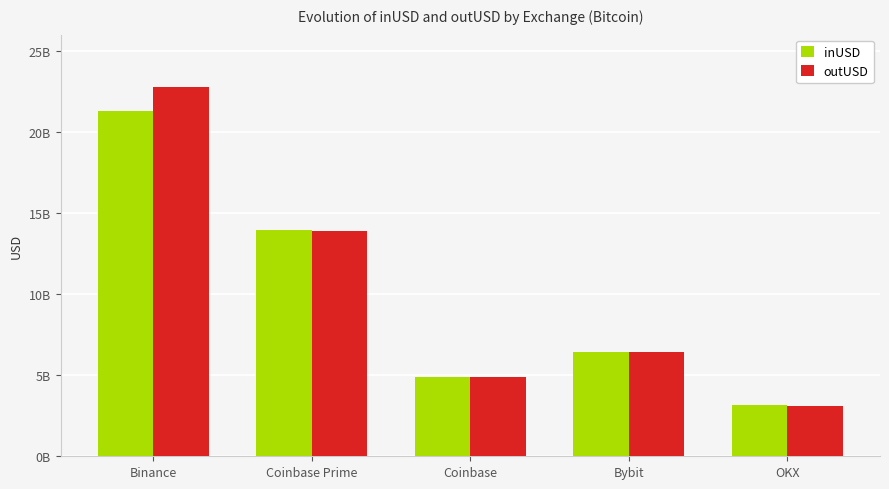

What is the sum of all inUSD values?

49677189244.7